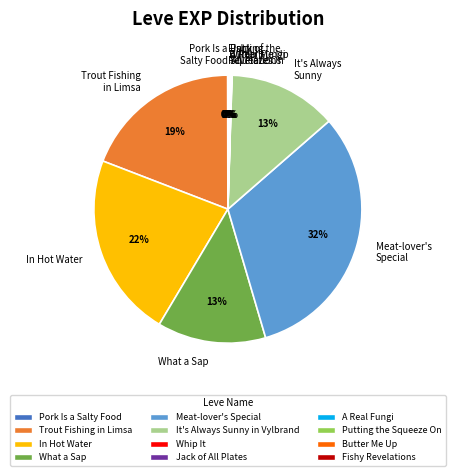

Which has a higher value, It's Always Sunny or Trout Fishing in Limsa?

Trout Fishing in Limsa